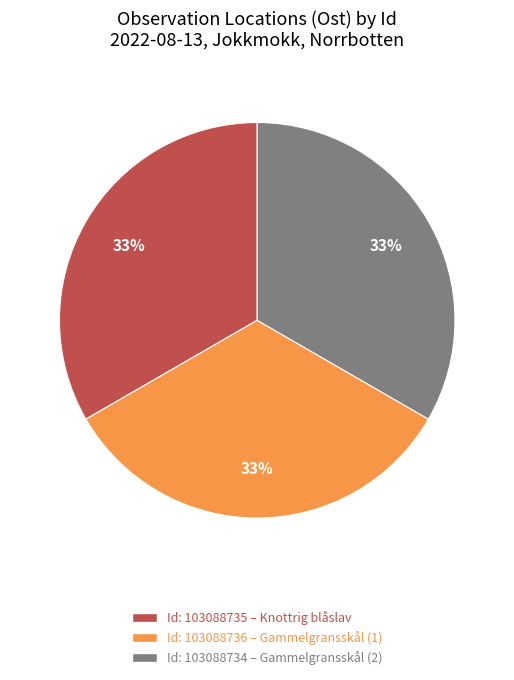

To the nearest percent, what is the average slice percentage?

33%